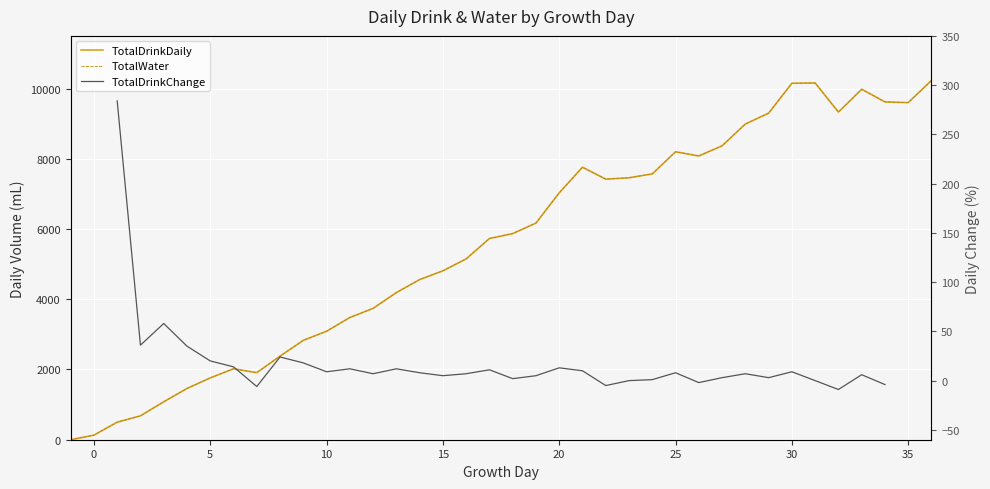

How many TotalDrinkChange values are between 0 and 12?

21